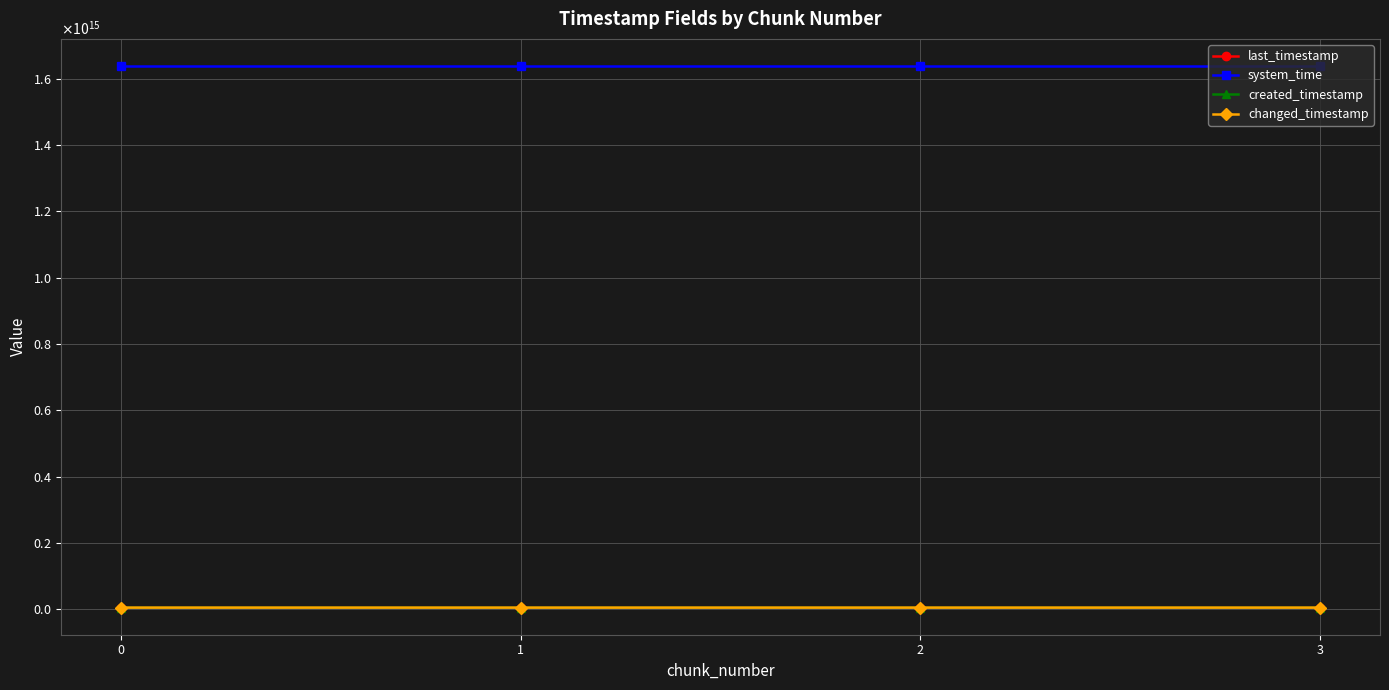

What is the value of the created_timestamp point at the 4th from the left?

4749365228990